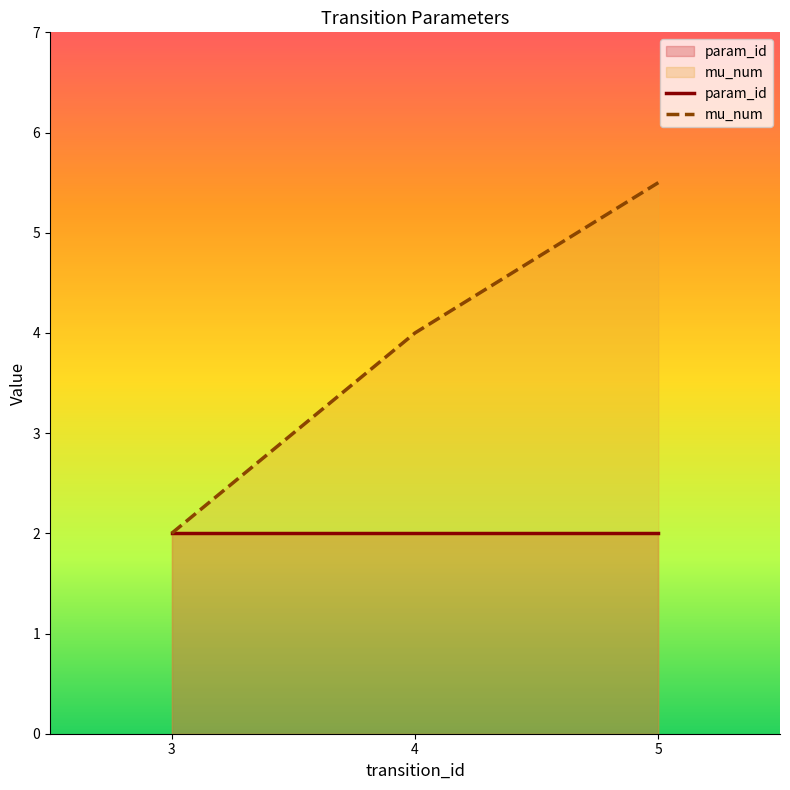

The mu_num series shows 5.5 at 5. True or false?

True